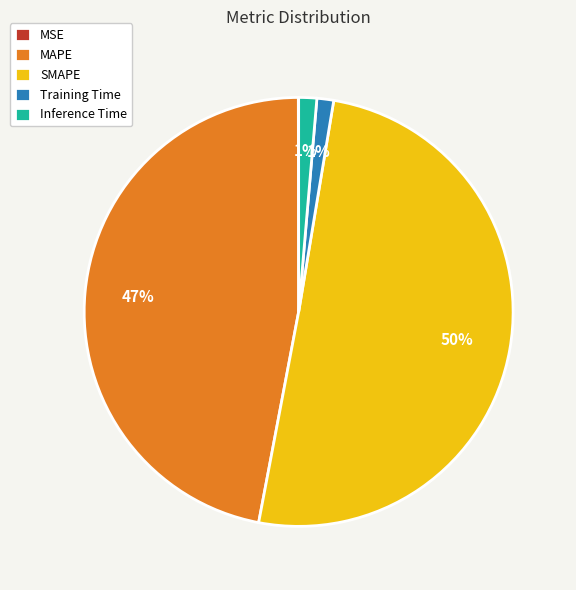

The SMAPE slice represents 50% of the pie. True or false?

True